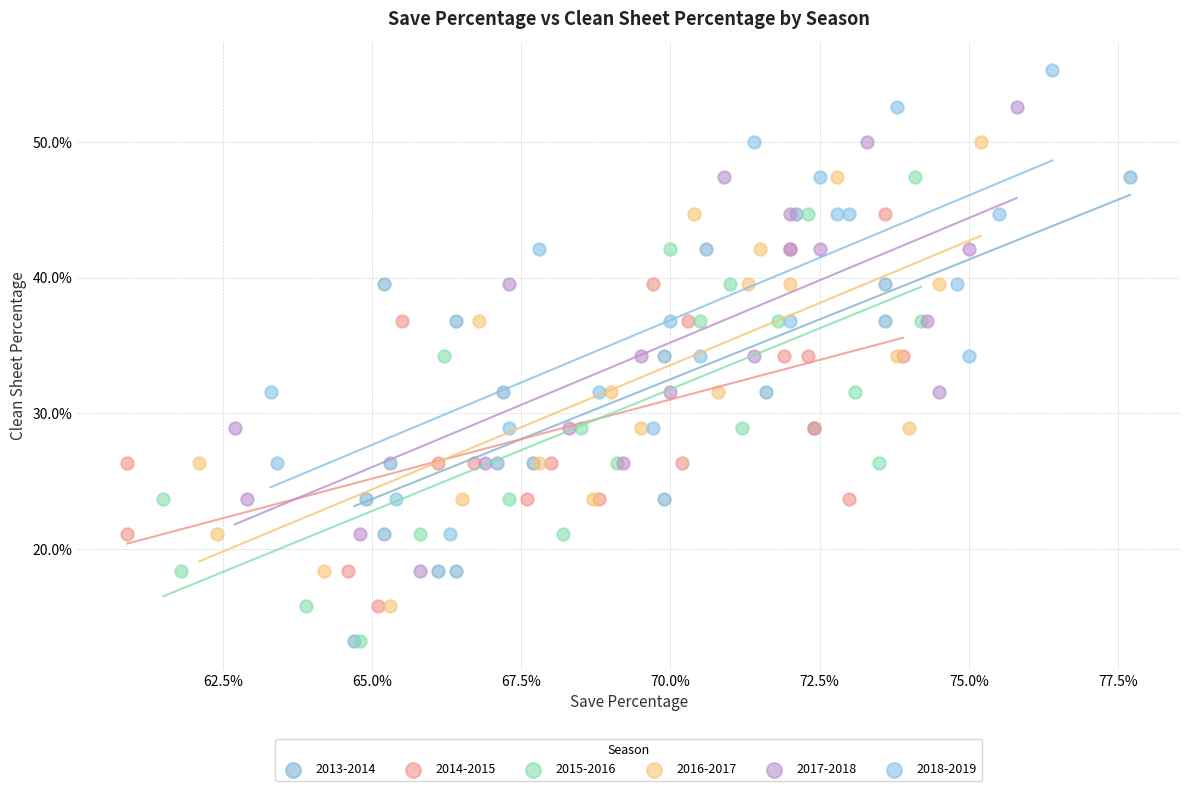

Which series contains the highest Y value?

2018-2019